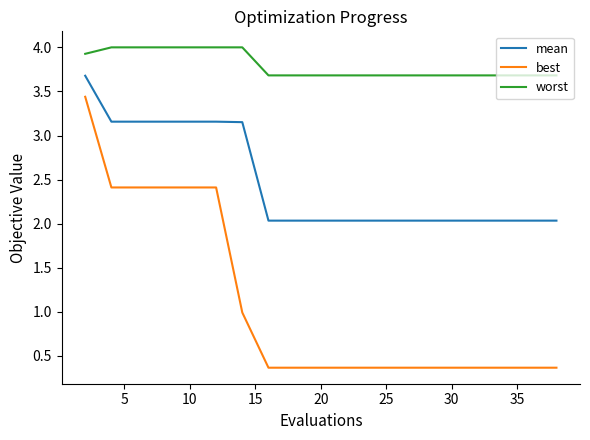

List the series in order of their peak value, highest first.

worst, mean, best